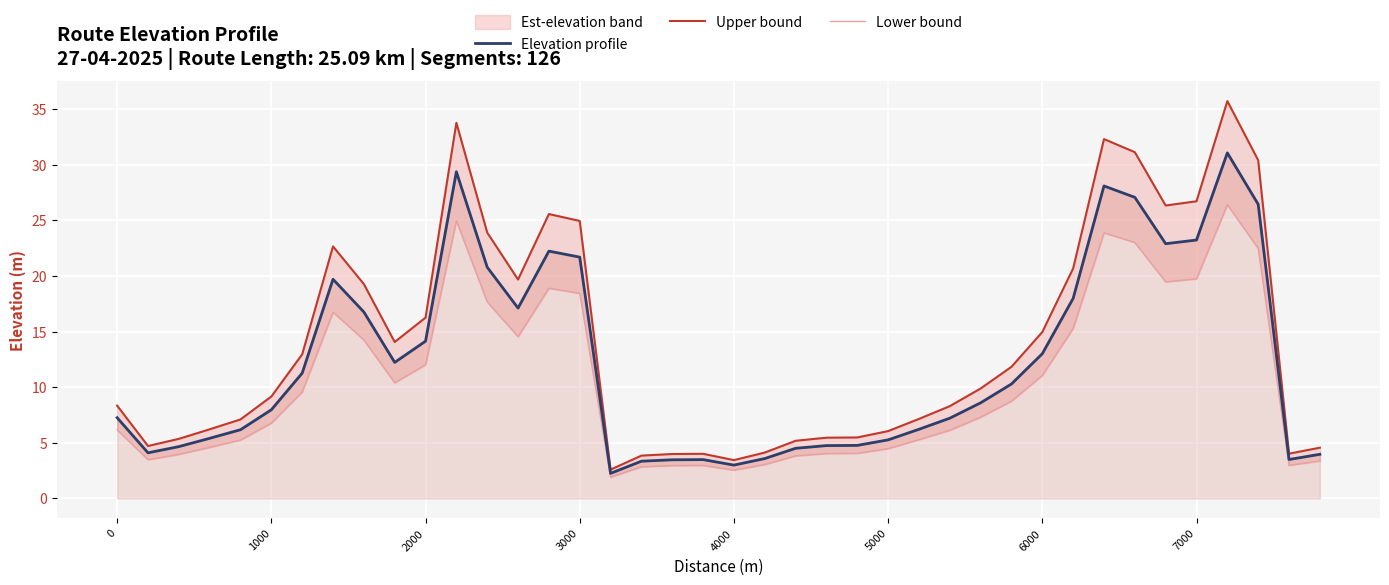

True or false: Lower bound and Upper bound intersect in this chart.

False